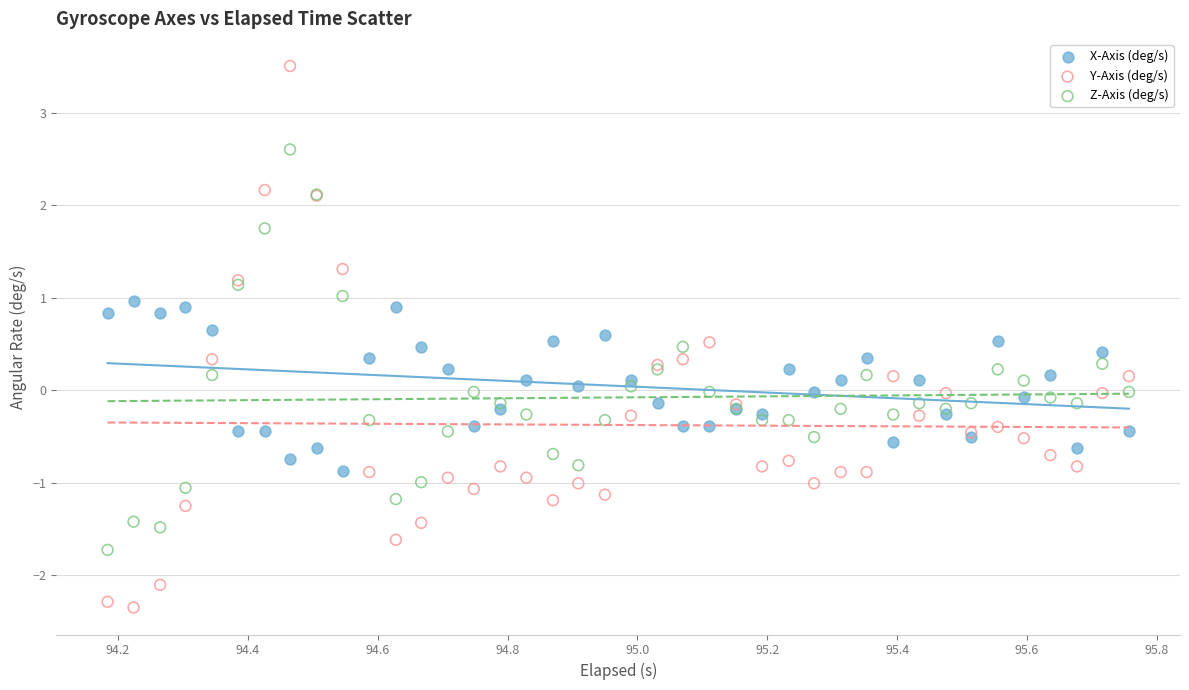

Which series contains the lowest Y value?

Y-Axis (deg/s)